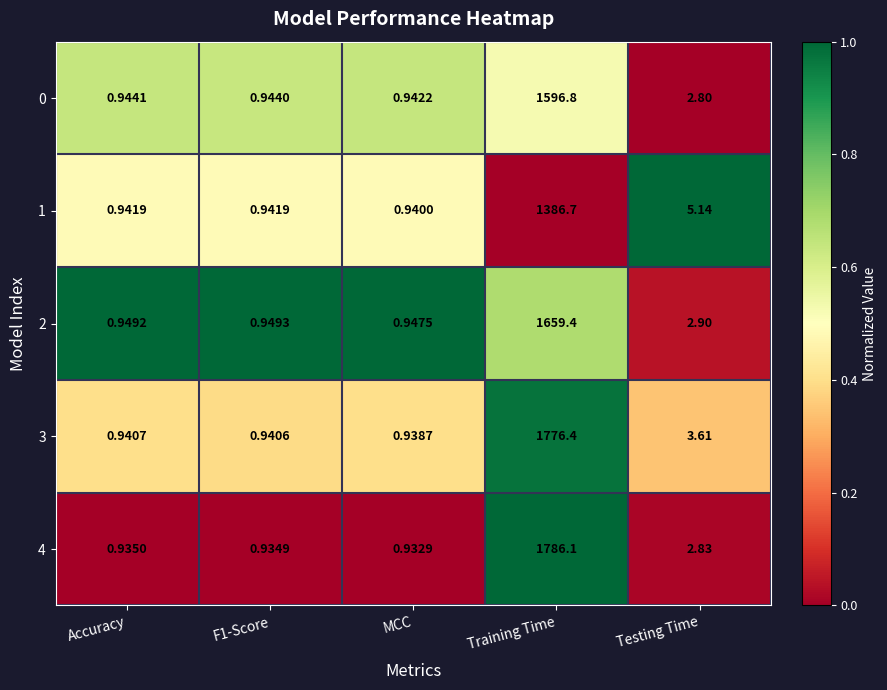

How many data points does each series have?

5